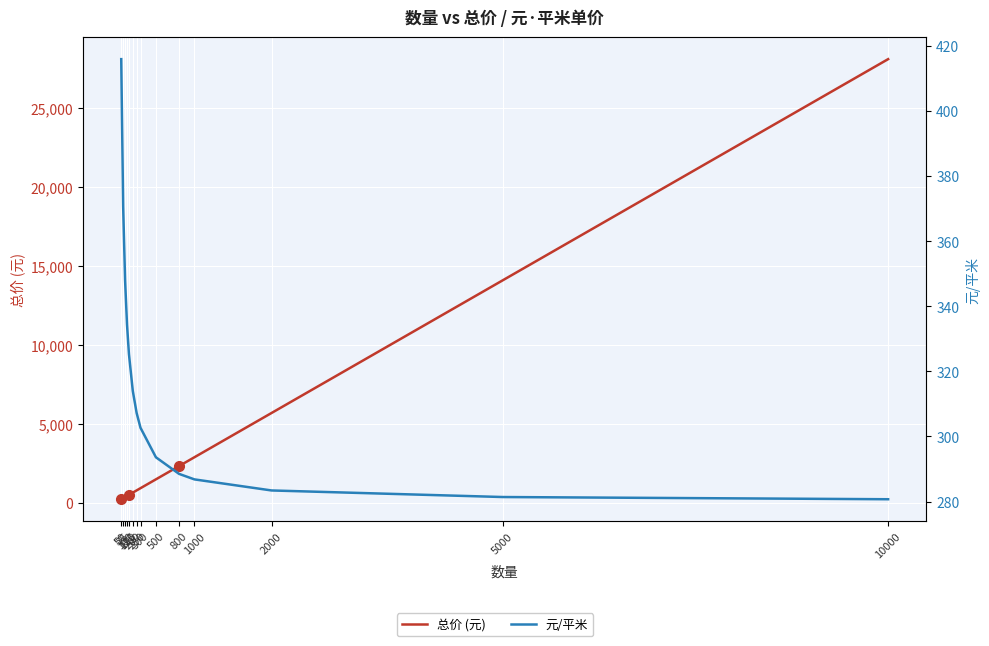

At which label does 总价 (元) first exceed 908?

500